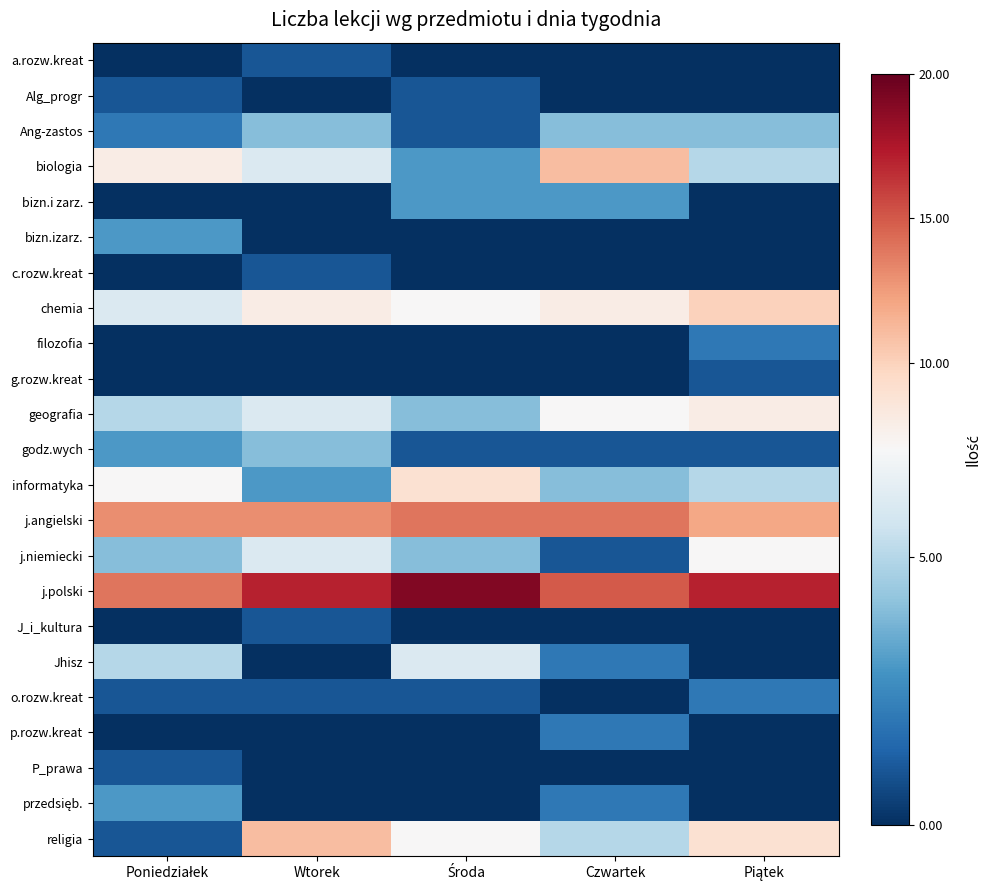

At how many categories does at least one series exceed 14?

4